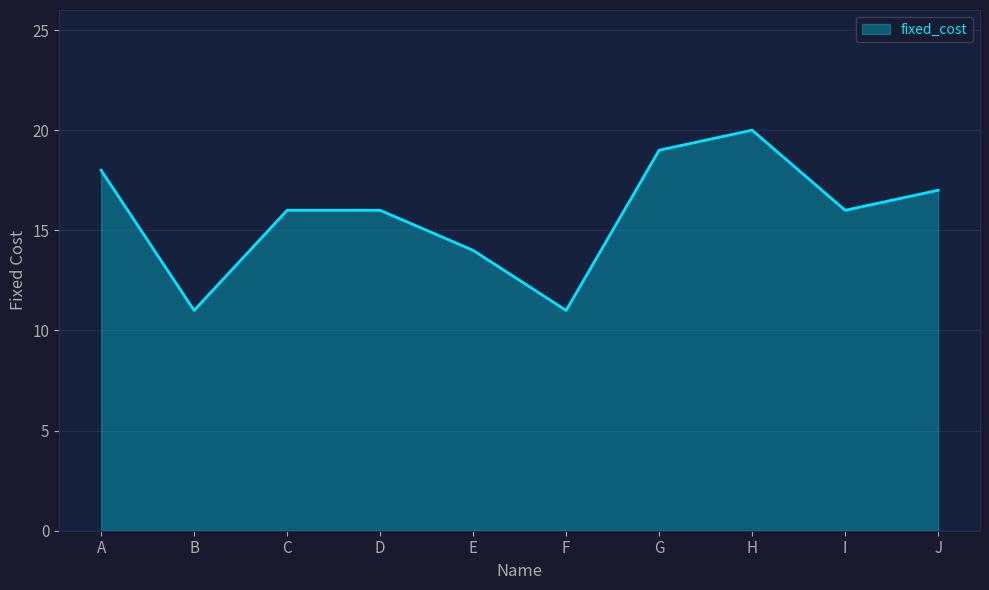

Approximately how many times larger is the value at D compared to A?

0.9